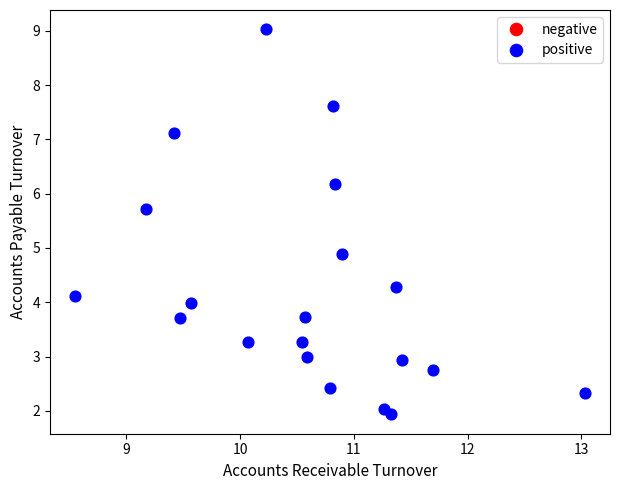

What is the range of X values (max minus min)?

4.5